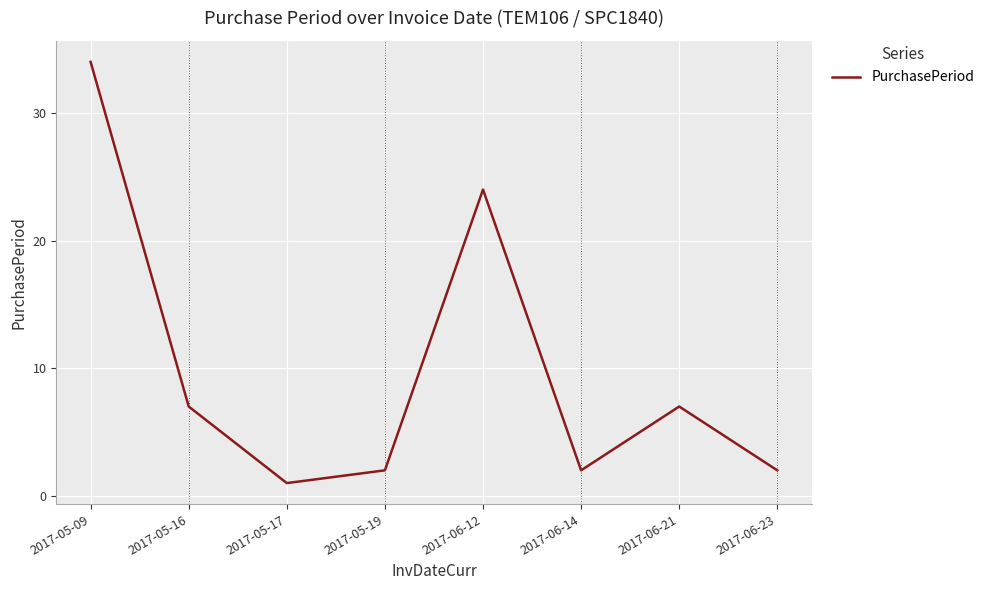

What value does the data have at 2017-06-21, to the nearest 5?

5